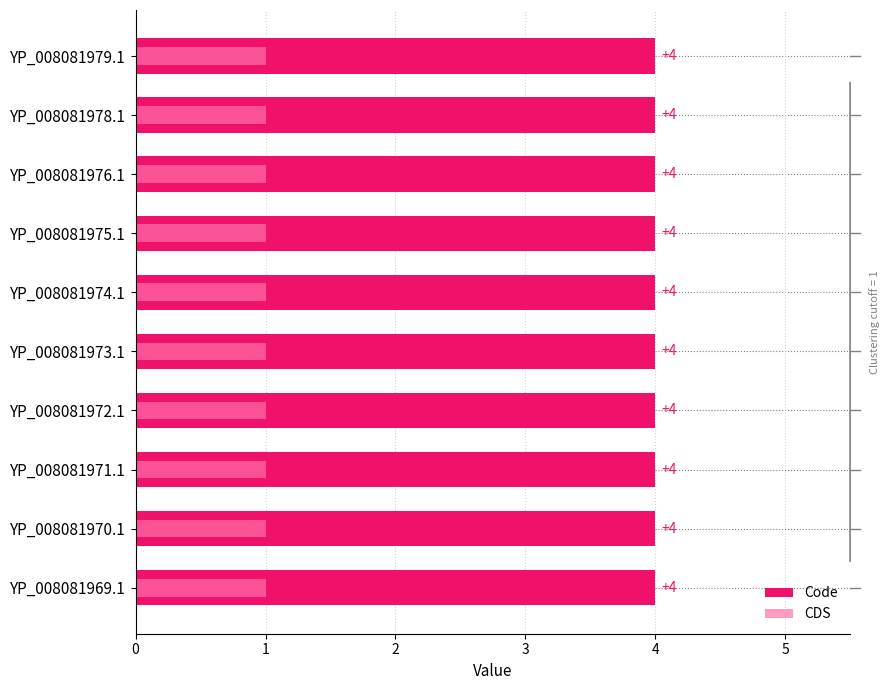

The value of Code at 1 is 0.4. True or false?

False